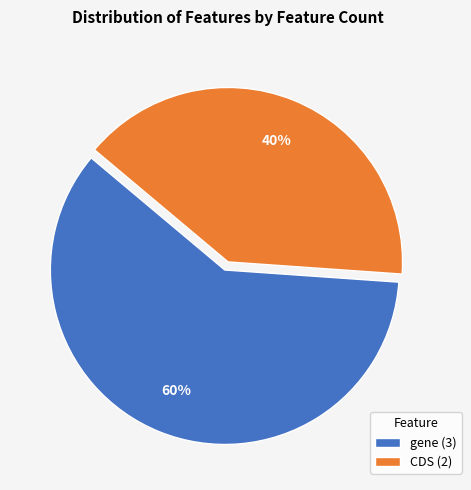

True or false: CDS accounts for 26% of the total.

False